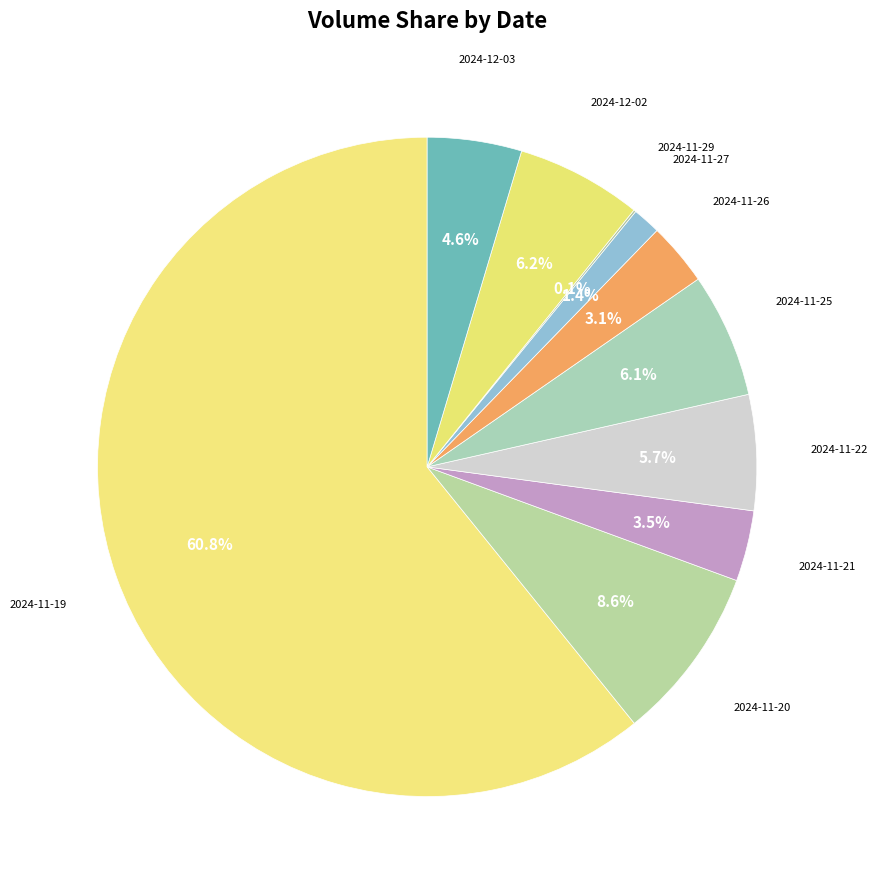

Which slice represents more than half of the pie?

2024-11-19